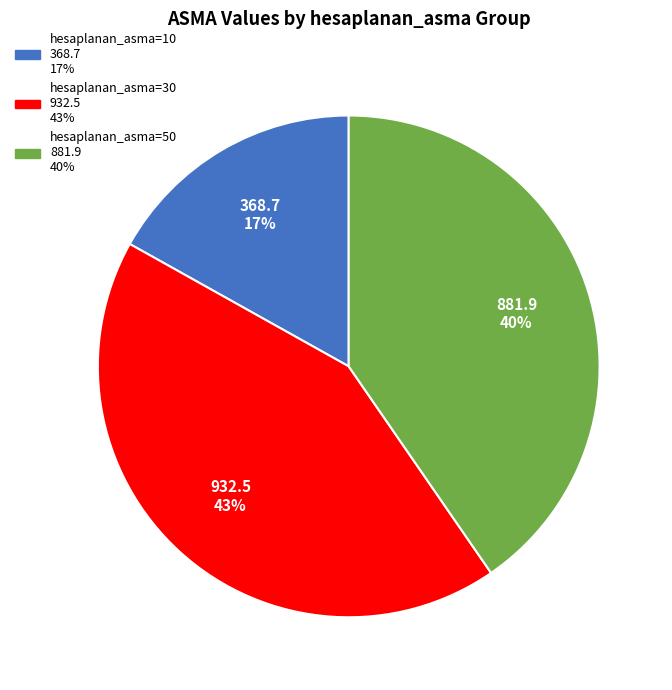

Does any single category account for the majority?

No